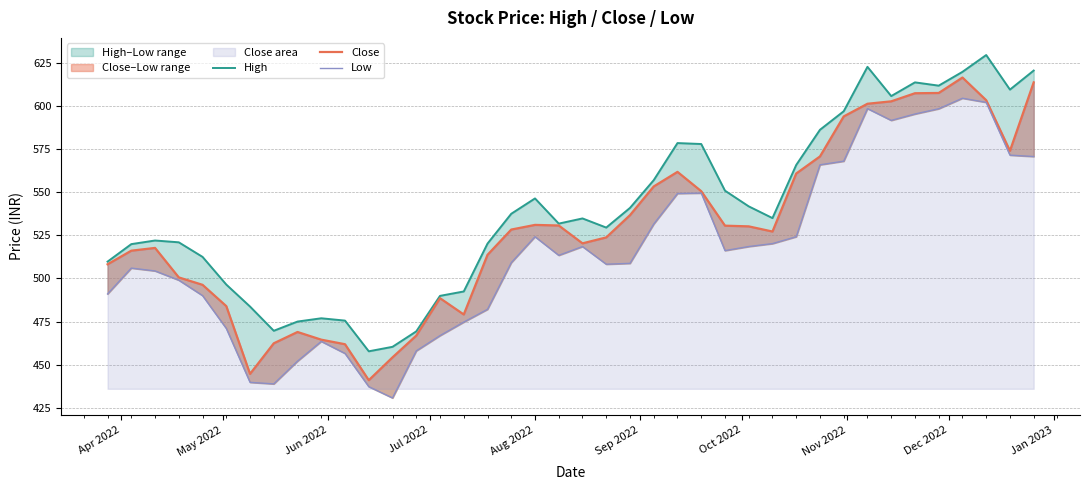

How many distinct data groups are displayed?

3